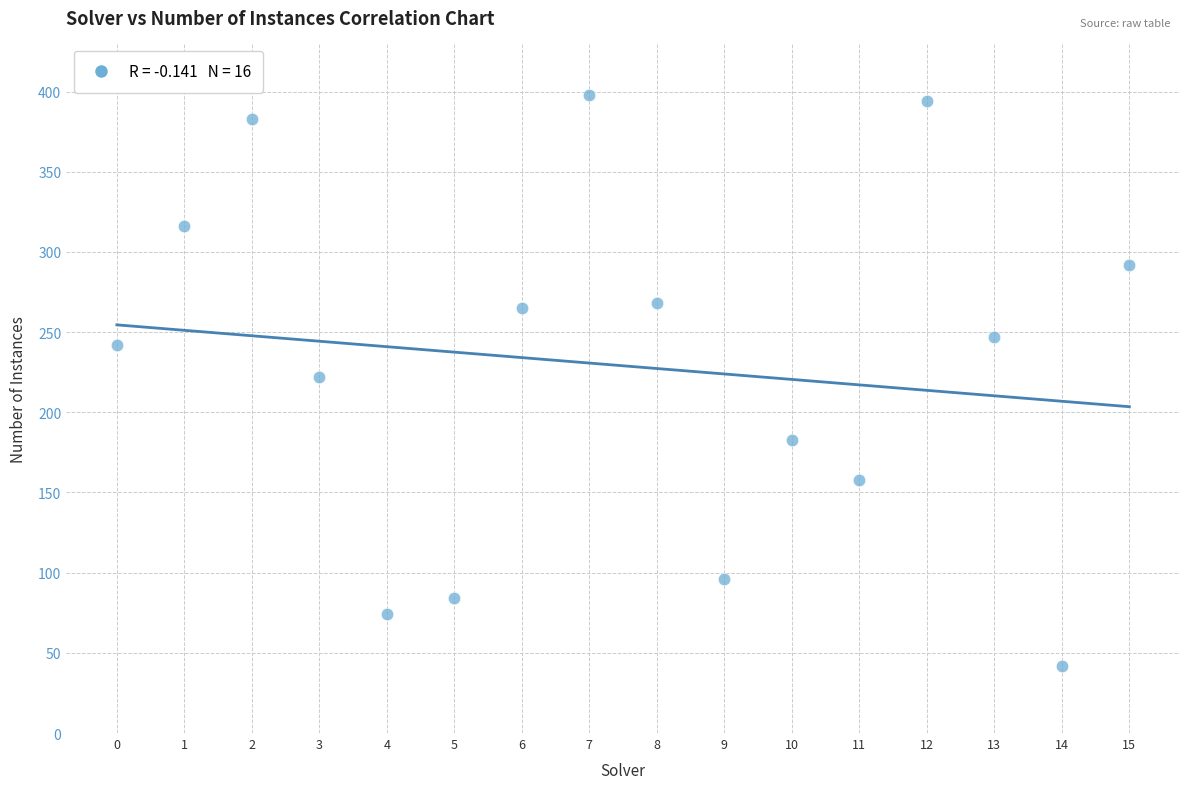

What is the range of Y values (max minus min)?

356